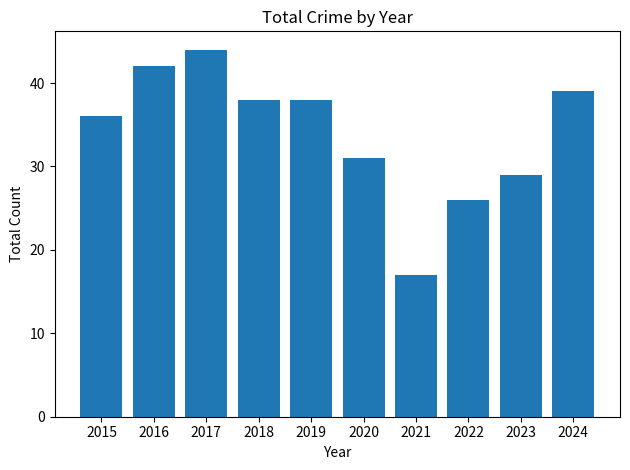

Which category has the highest value across all series?

2017